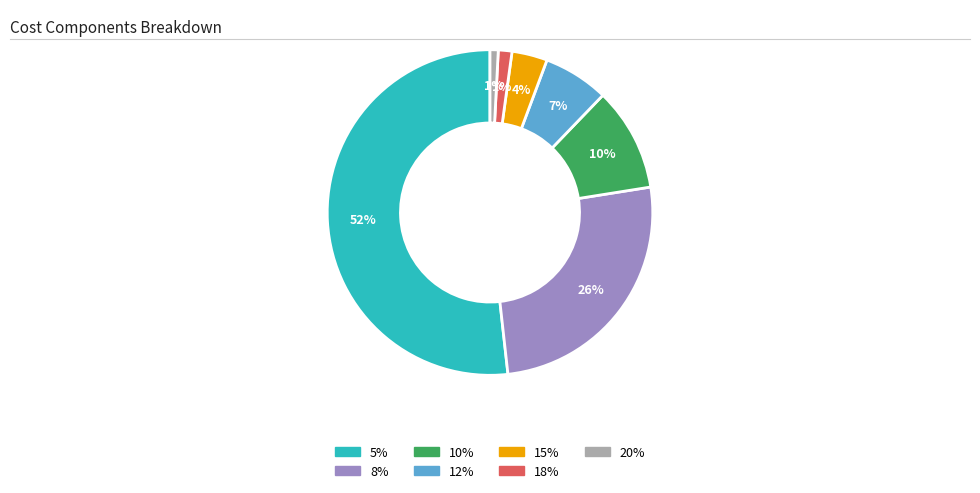

Is 5% the majority of the pie?

Yes